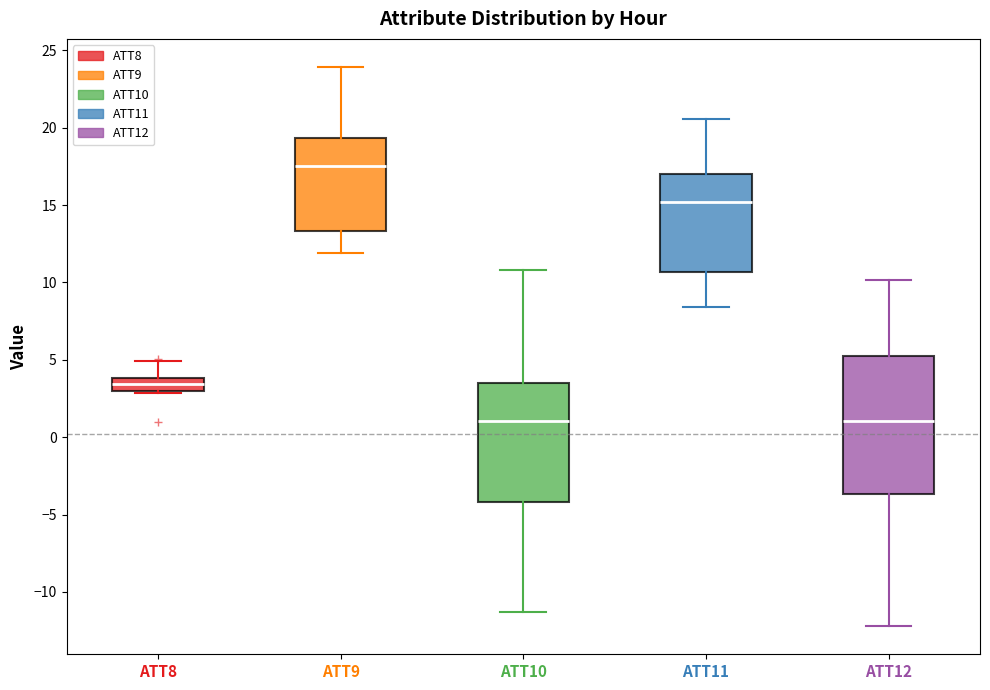

Where does the median line of the box for ATT12 sit on the y-axis? The values are not printed on the chart, so give them approximately, as read against the axis.

1.0